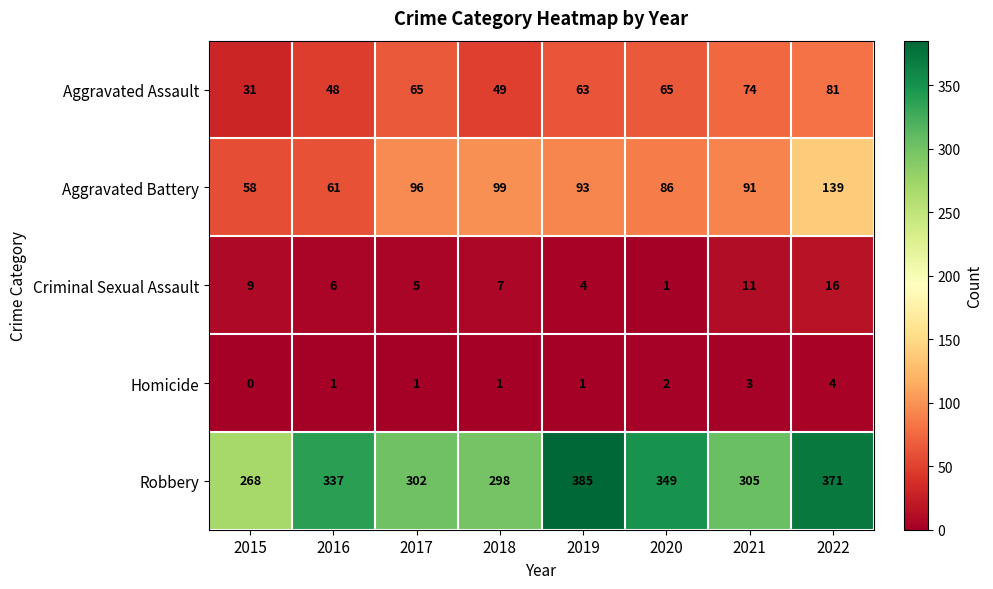

At how many categories does at least one series exceed 99?

8